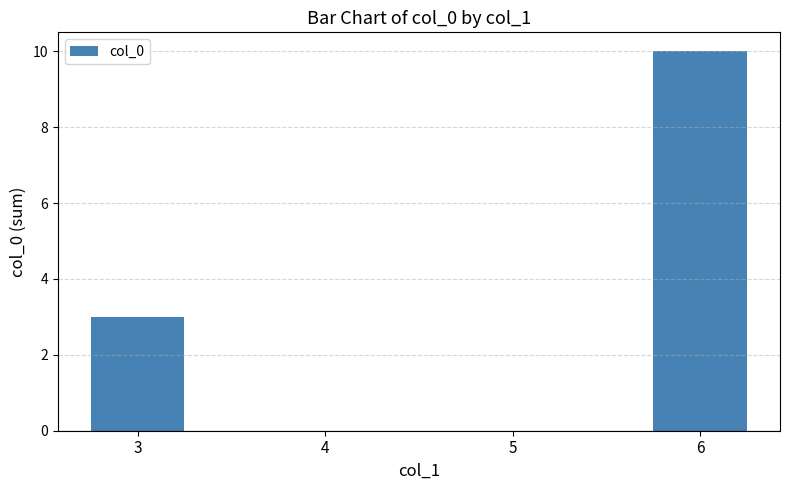

How many categories are shown in the chart?

4